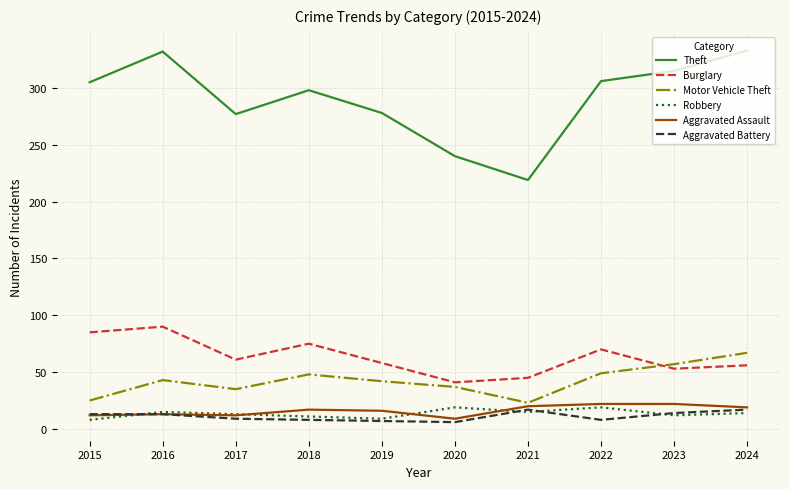

Is this an area chart (filled region under the line)?

No